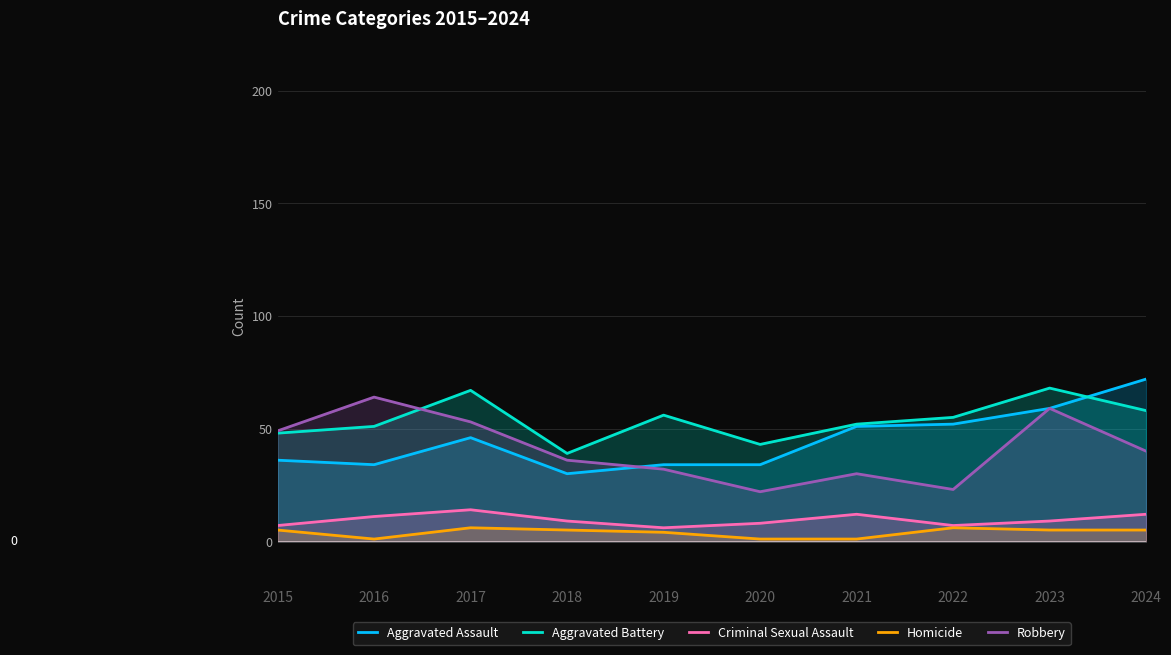

Reading right to left, extract all data points from this chart.

Aggravated Assault: 72	59	52	51	34	34	30	46	34	36
Aggravated Battery: 58	68	55	52	43	56	39	67	51	48
Criminal Sexual Assault: 12	9	7	12	8	6	9	14	11	7
Homicide: 5	5	6	1	1	4	5	6	1	5
Robbery: 40	59	23	30	22	32	36	53	64	49